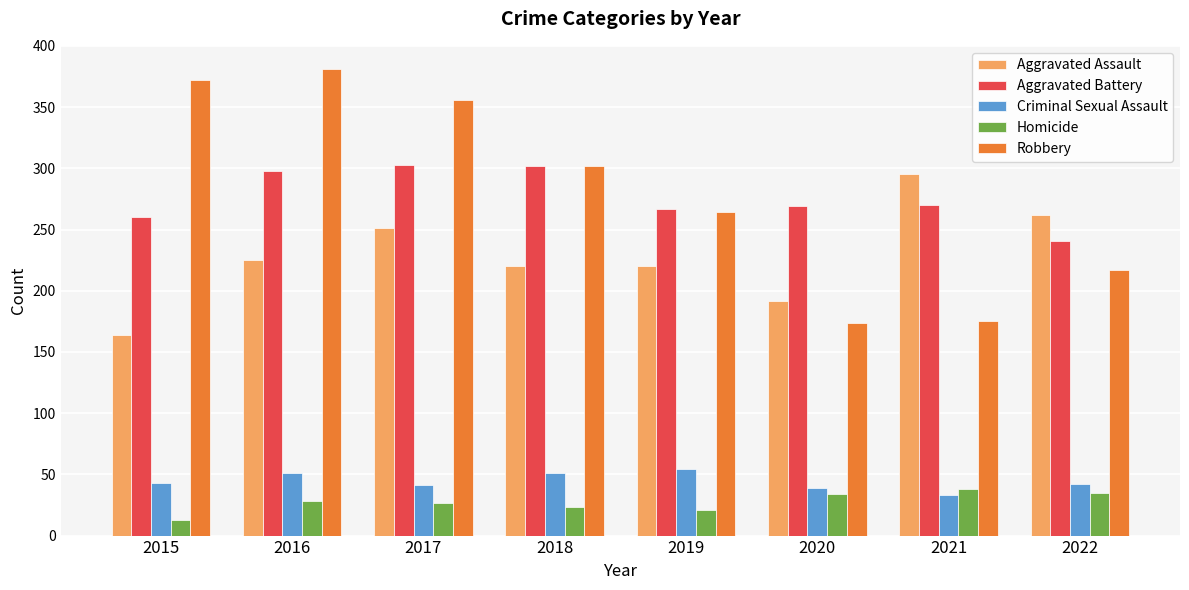

The Robbery series shows 467 at 2017. True or false?

False